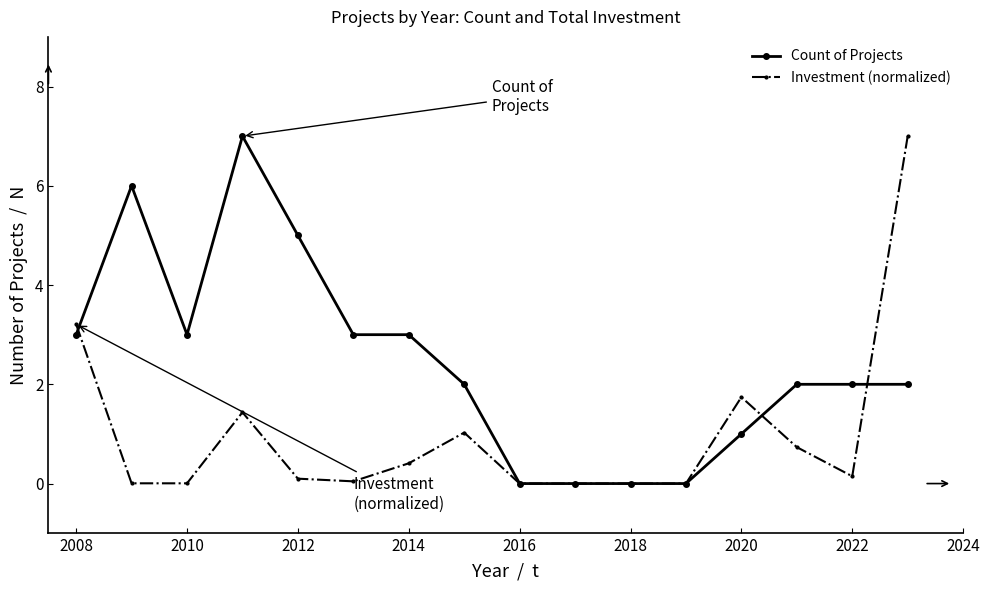

What is the difference between the maximum and minimum values in the Investment (normalized) series?

7.0